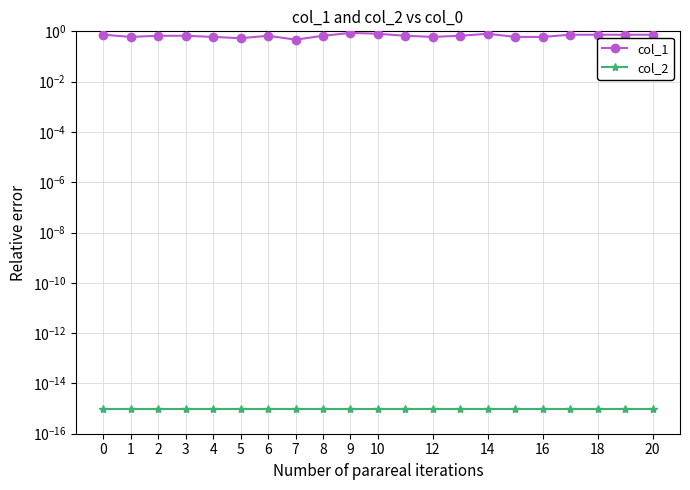

True or false: col_1 has a value of 0.9 at 16.

False